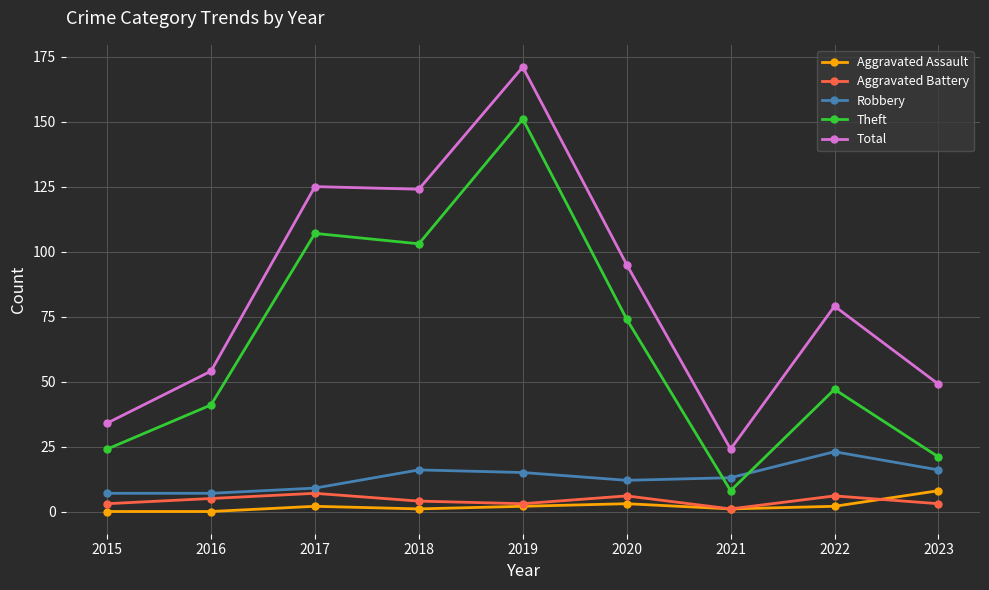

What value does the Robbery series have at 2017, to the nearest 5?

10